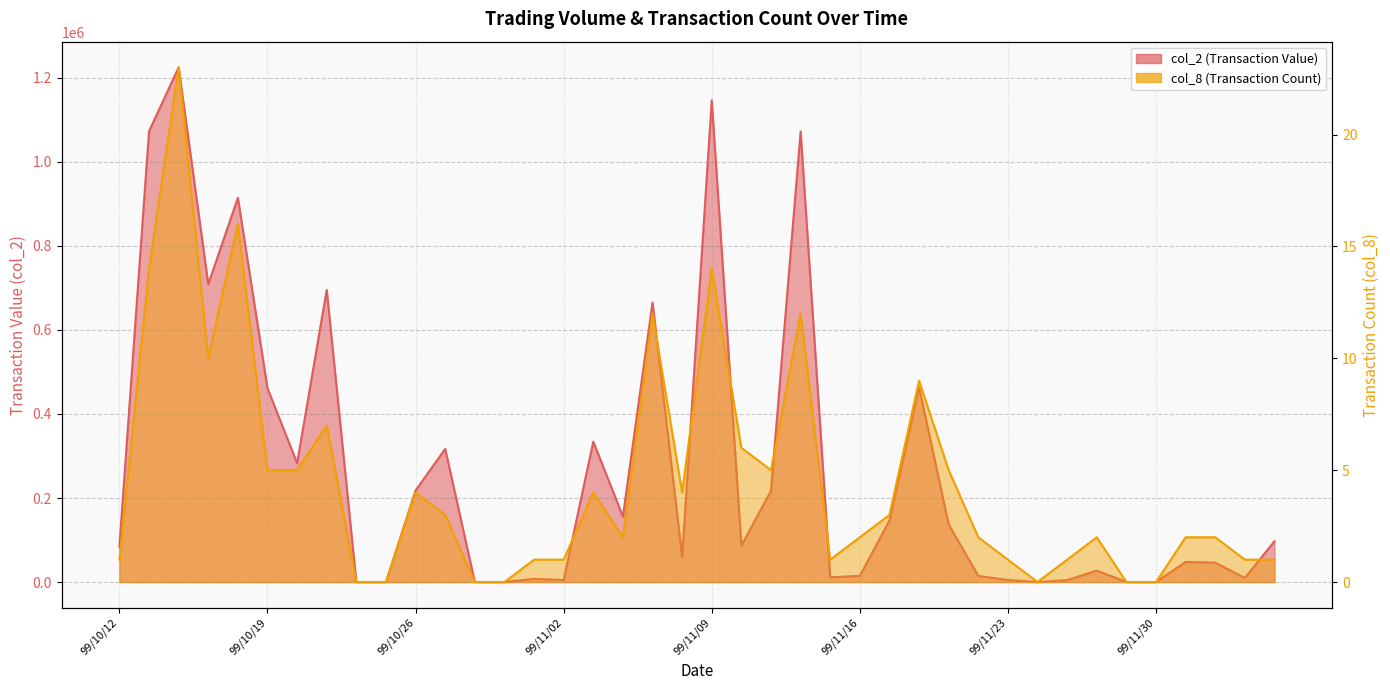

True or false: col_8 and col_2 cross at least once.

False